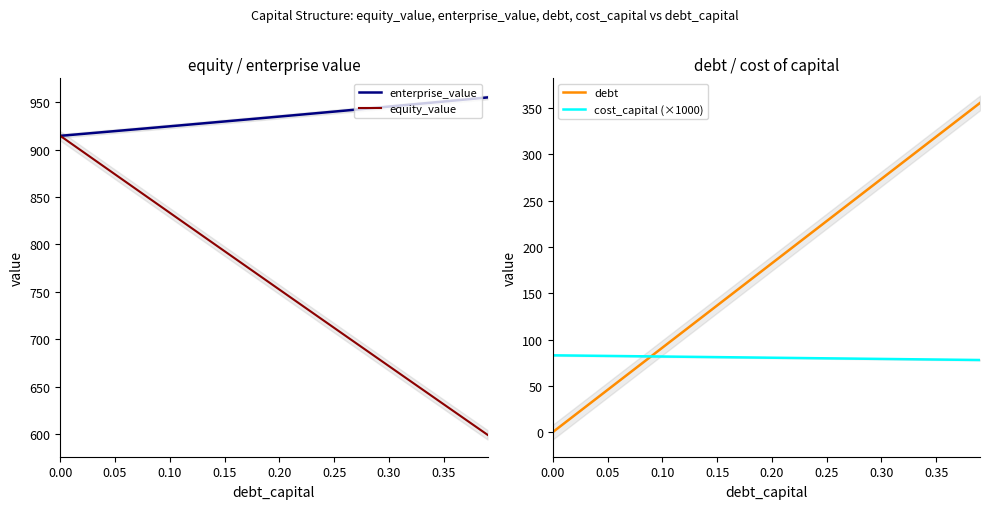

Does the chart display data point markers on the line(s)?

No